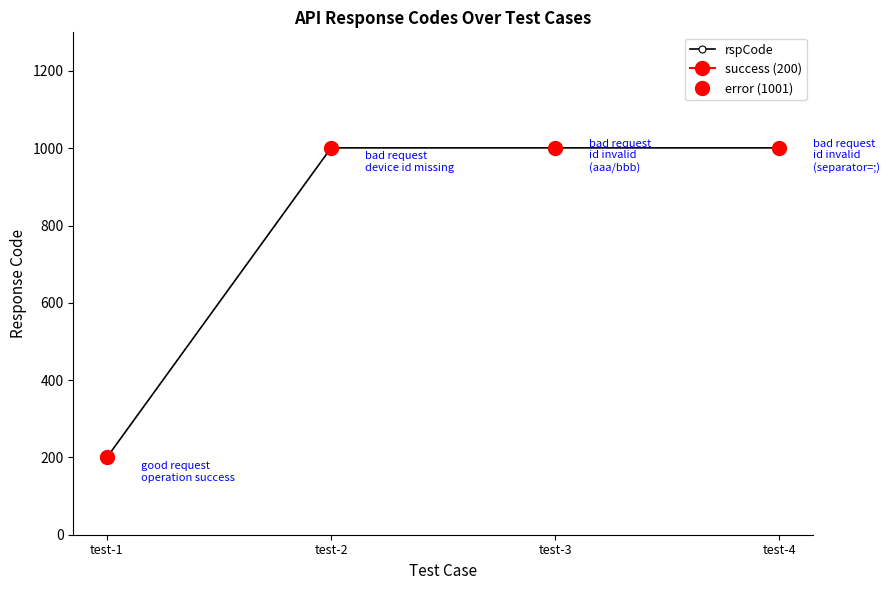

How many lines are shown in the chart?

1